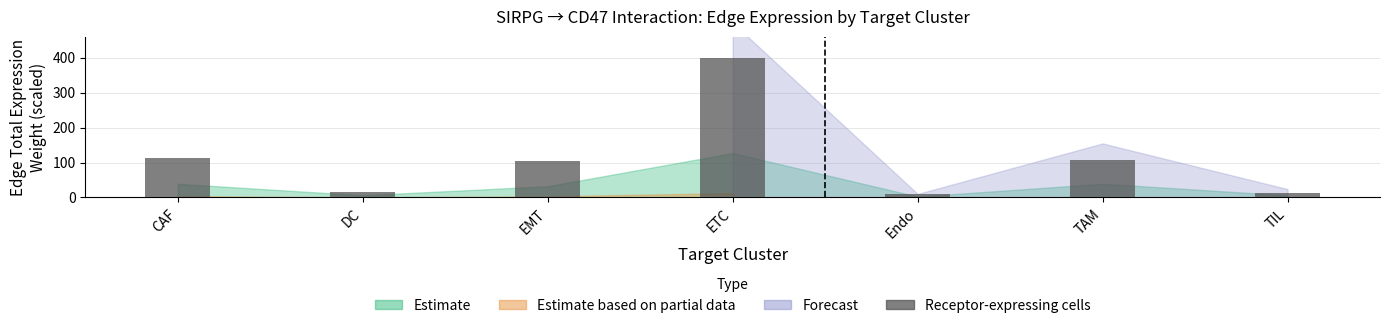

The value at CAF is 193.1. True or false?

False